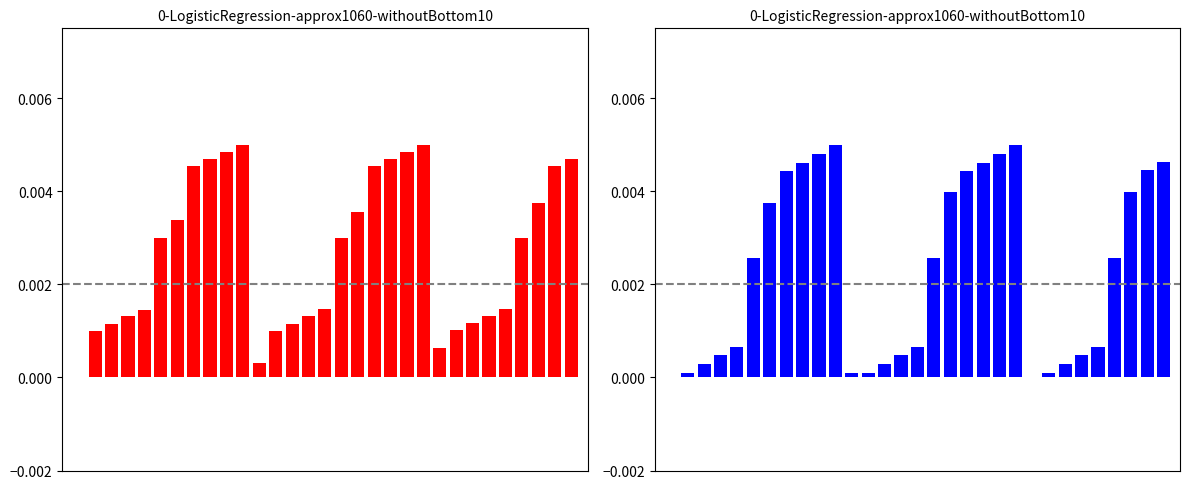

Is the value of Moon Phases (left) at 27 greater than the value of Moon Phases (right) at 27?

Yes